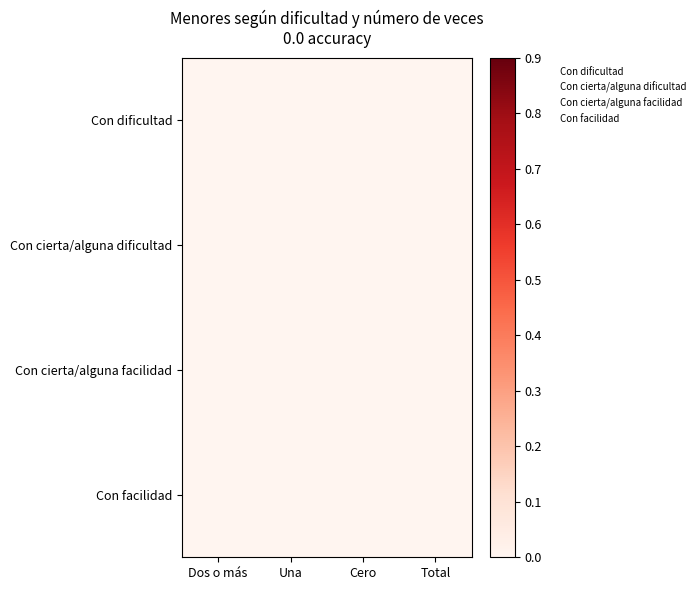

What is the total value across all series at Total?

6